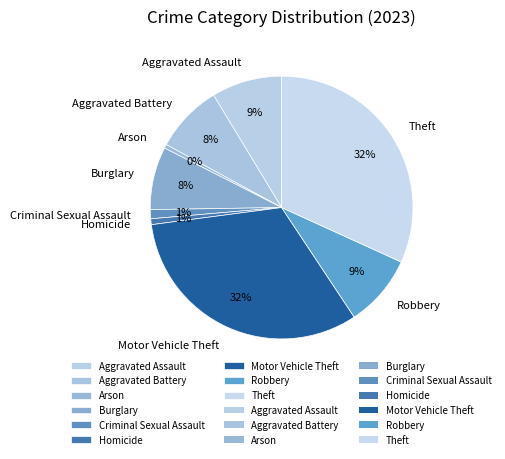

Is it true that Robbery is 9% of the pie?

True